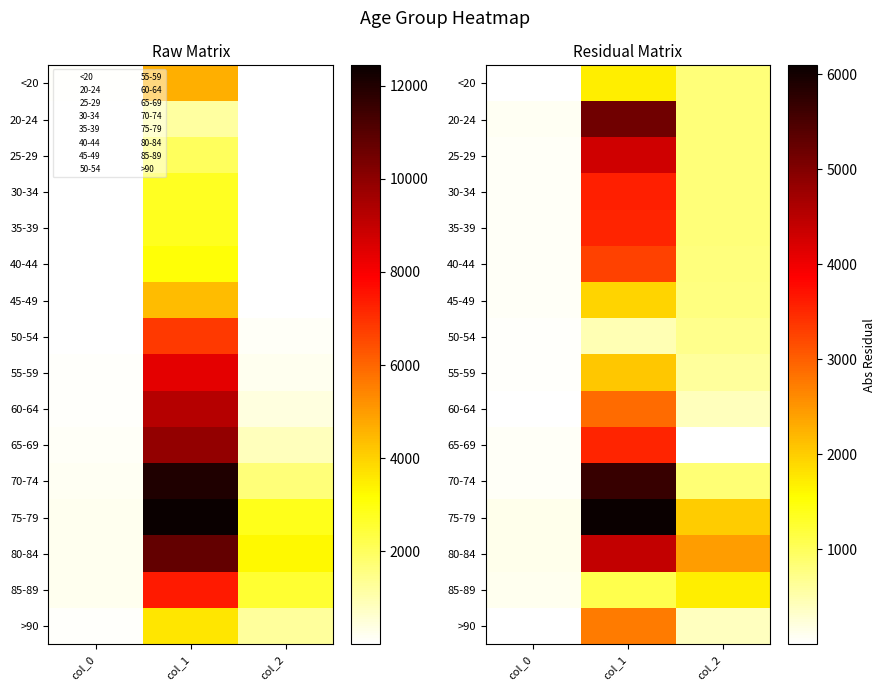

Which category has the highest value across all series?

col_1